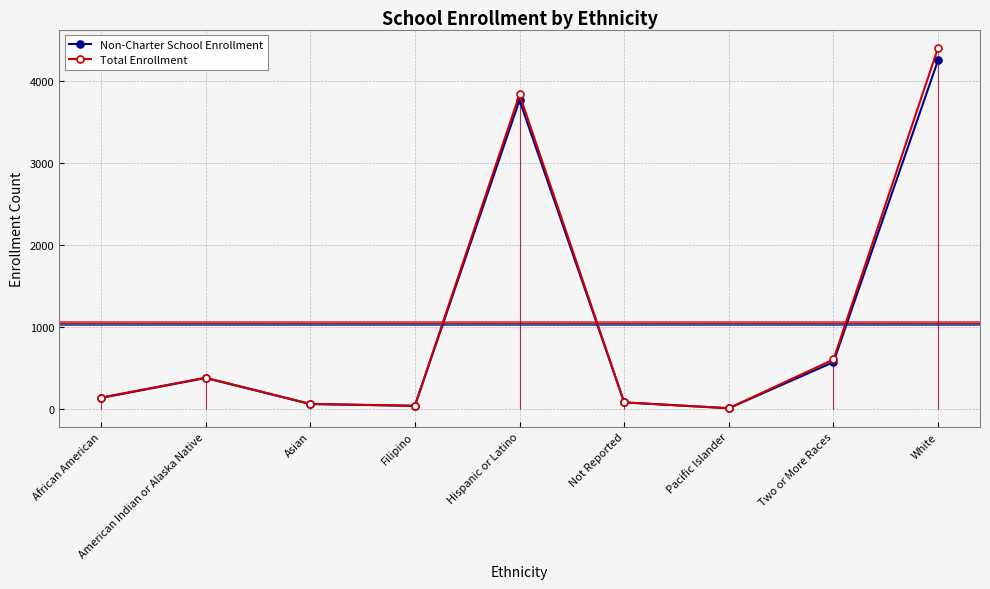

Between Pacific Islander and American Indian or Alaska Native, which is larger?

American Indian or Alaska Native